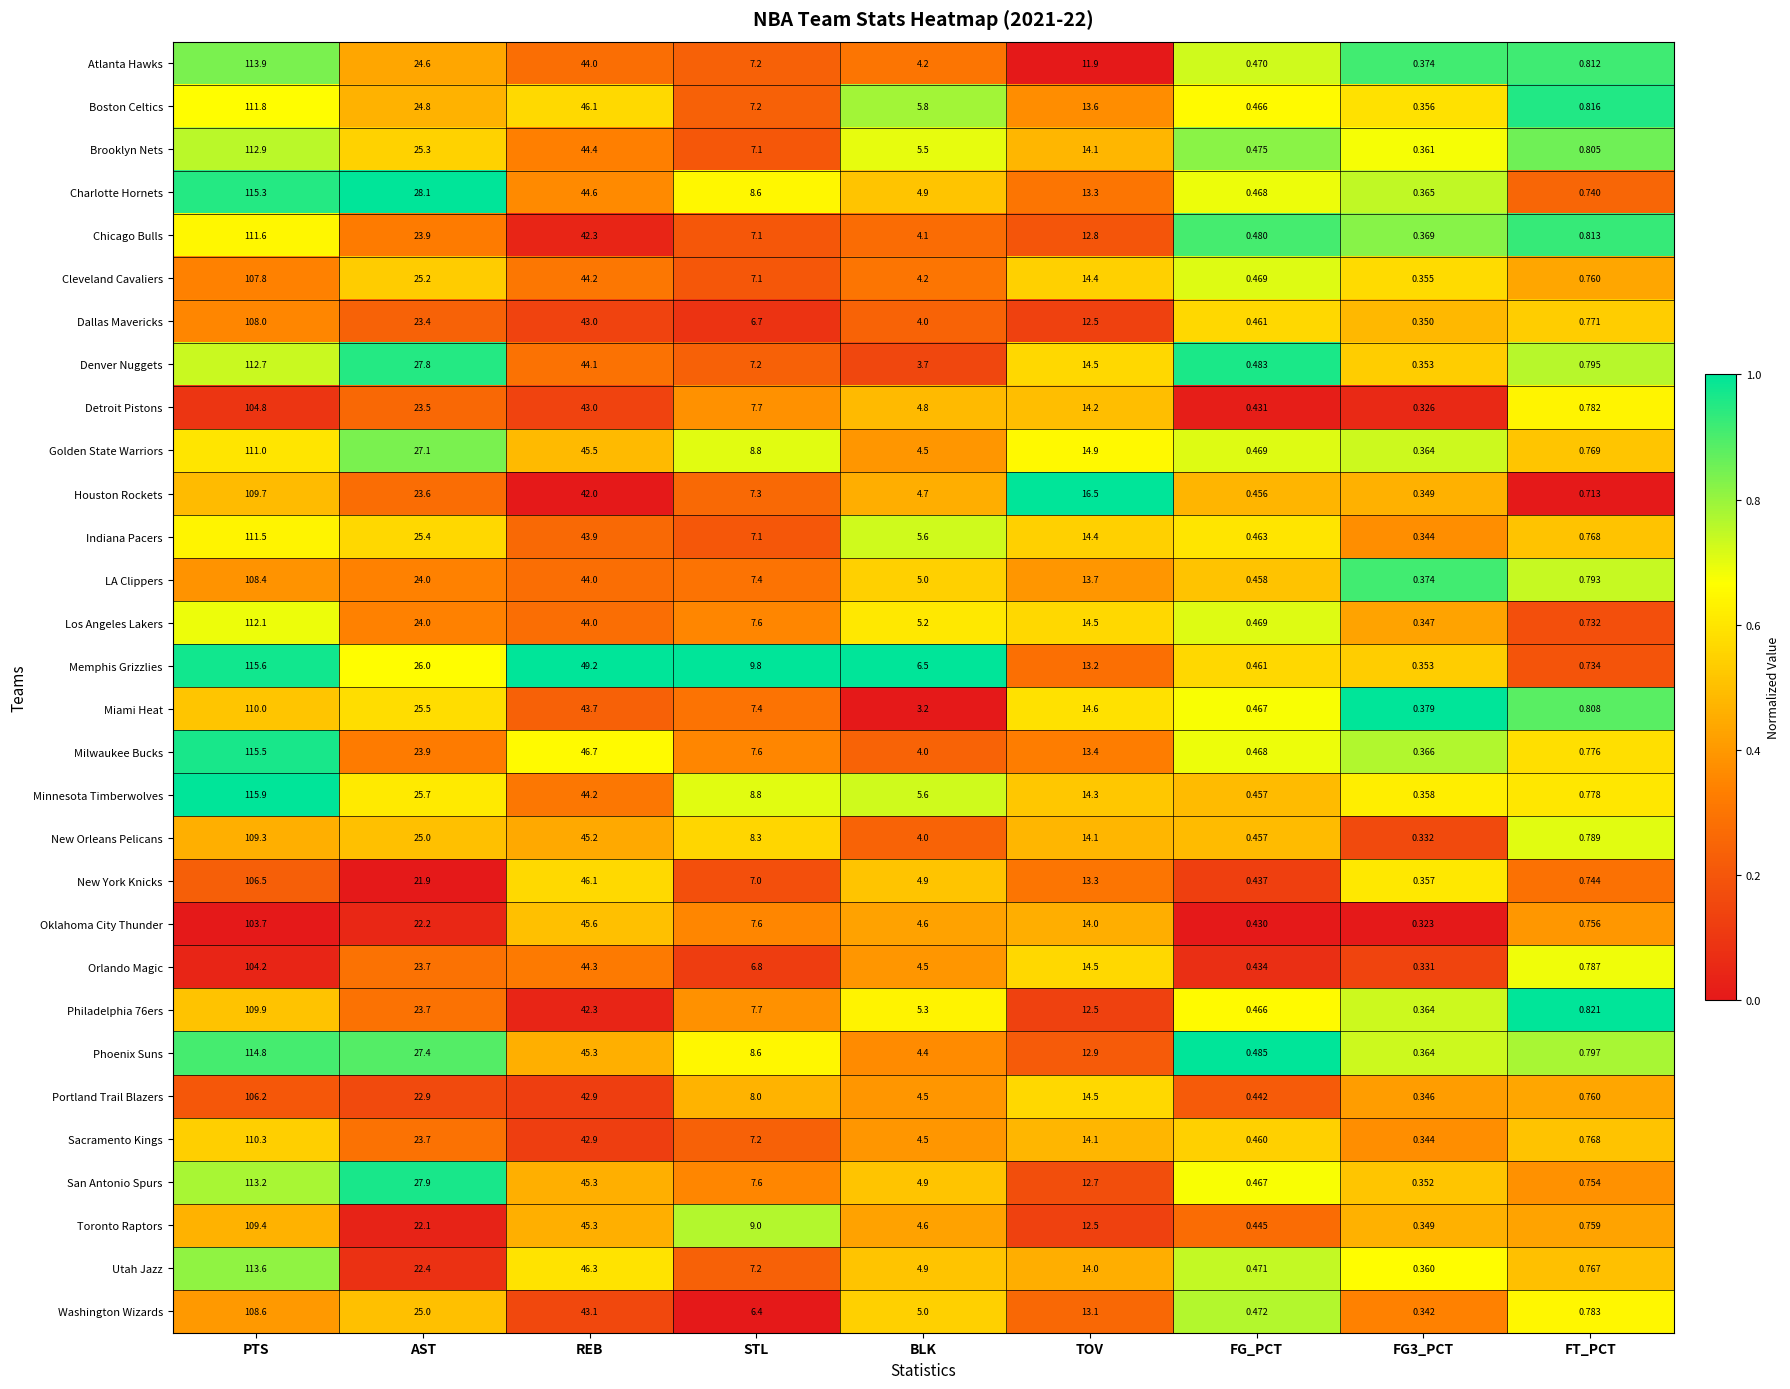

Which category has the highest value in the Dallas Mavericks series?

PTS